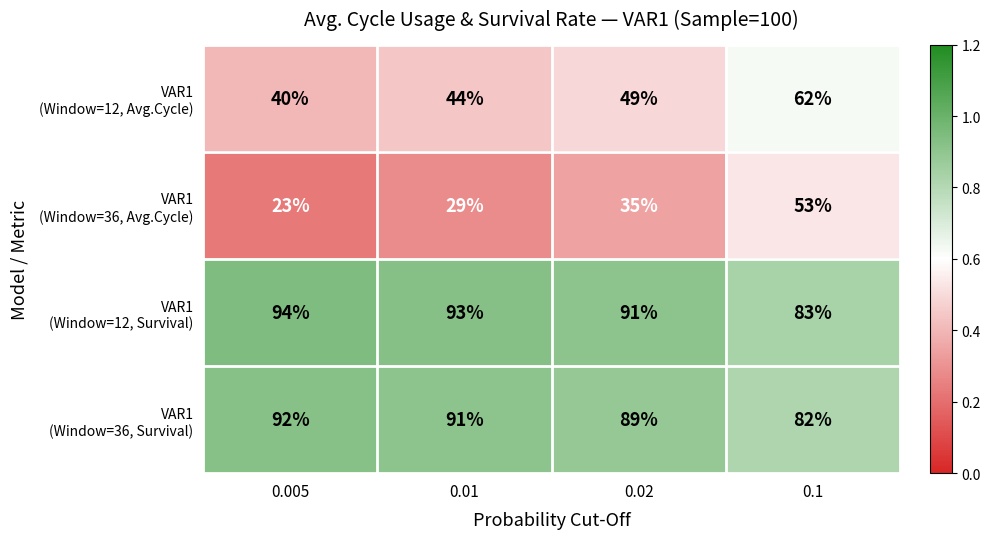

At which category is the sum across all series the highest?

0.1